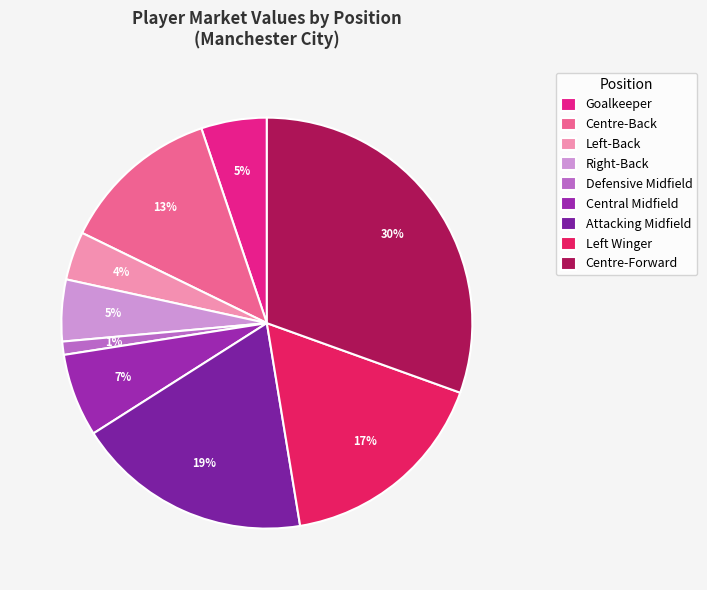

To the nearest percent, what percentage of the pie is Goalkeeper?

5%